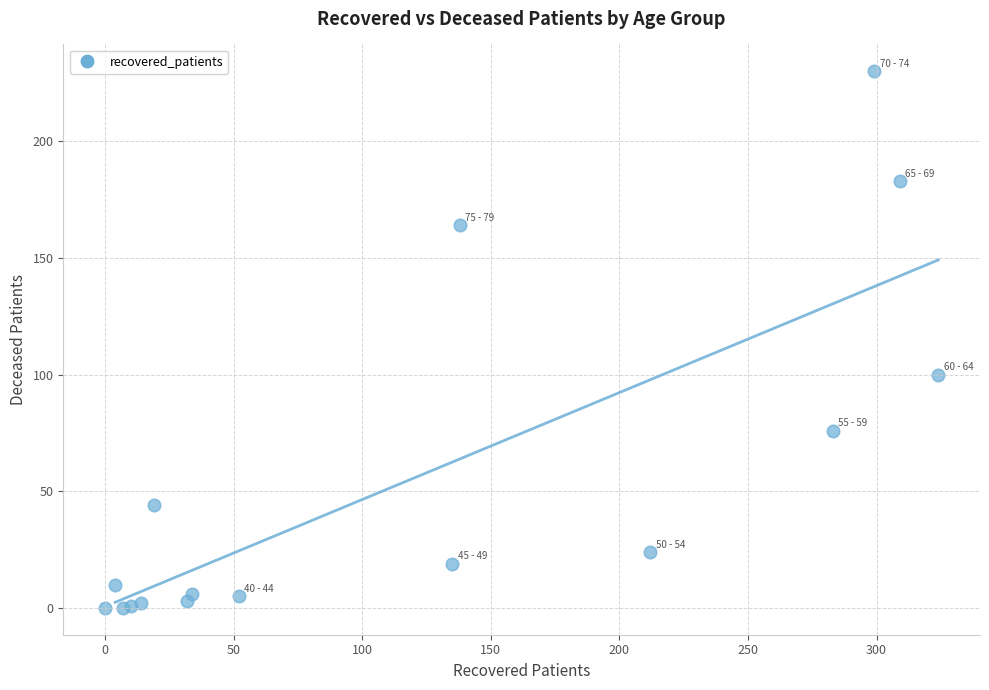

What Y value in the scatter plot is closest to 115?

100